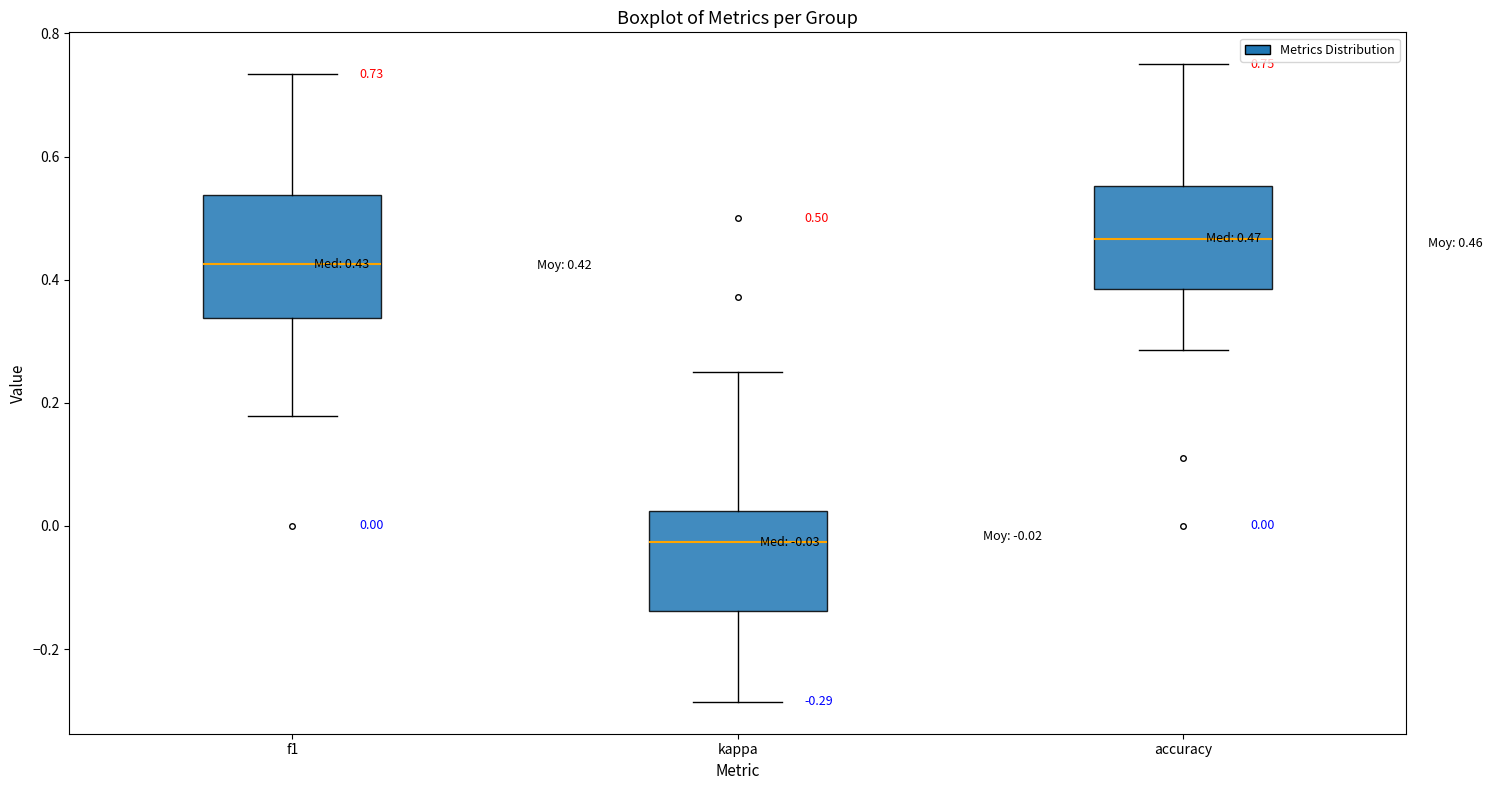

Which box's median line is the highest?

accuracy